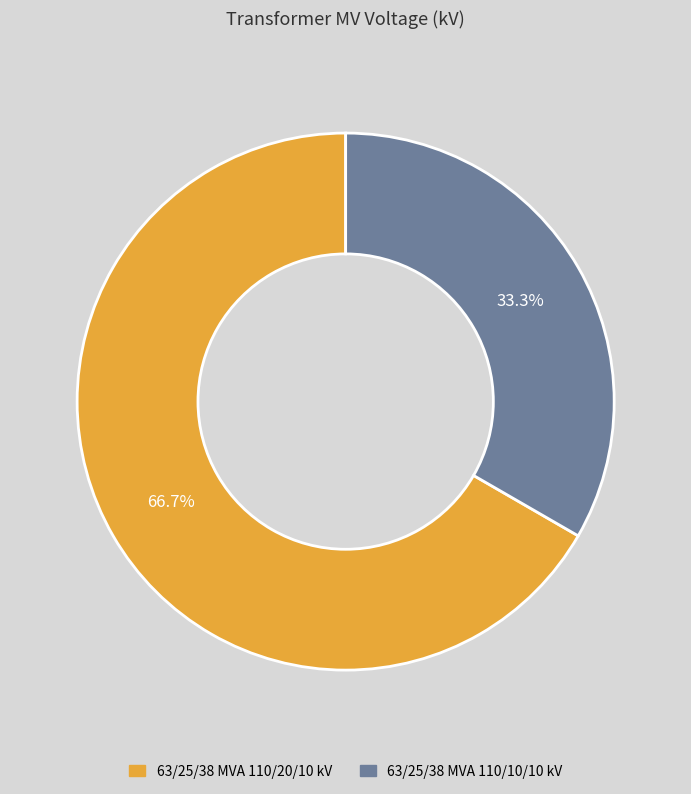

Is the sum of 63/25/38 MVA 110/20/10 kV and 63/25/38 MVA 110/10/10 kV greater than half?

Yes